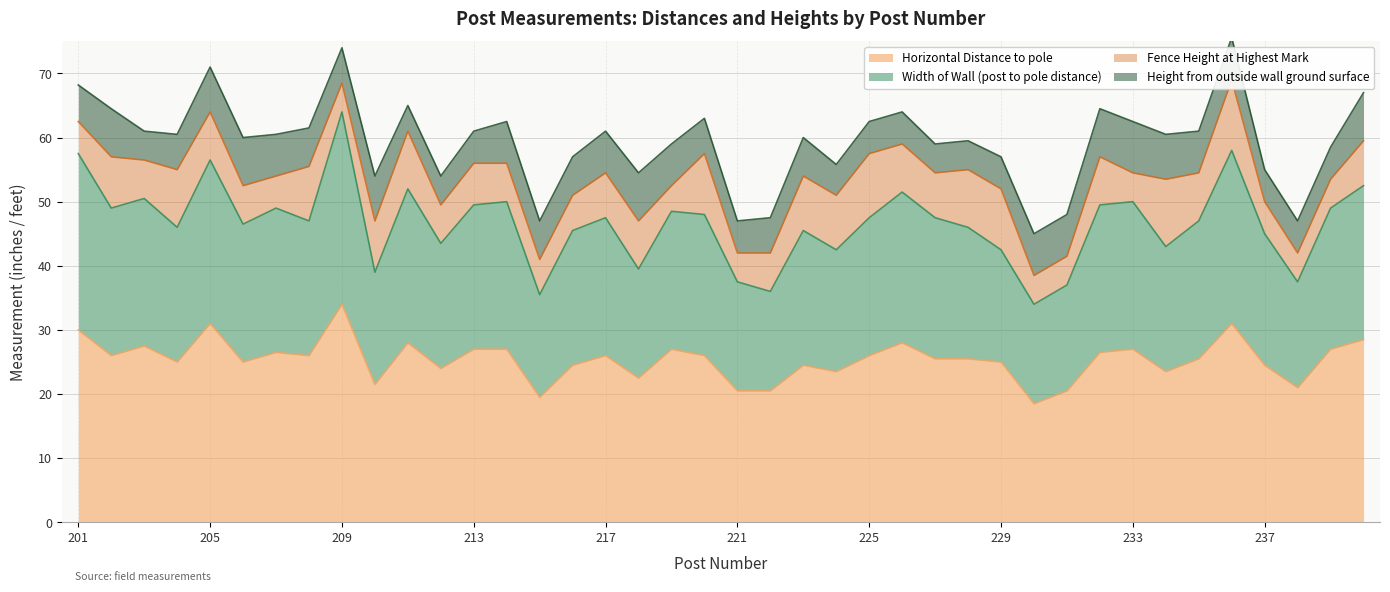

Between 205 and 232, which series saw the biggest shift?

Width of Wall (post to pole distance)